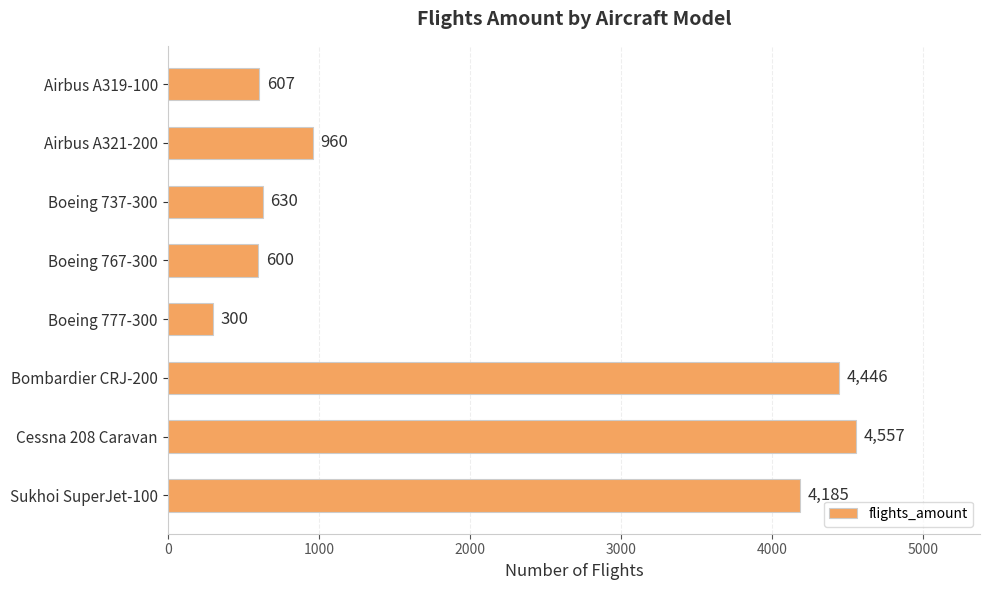

How many series are shown in this chart?

1